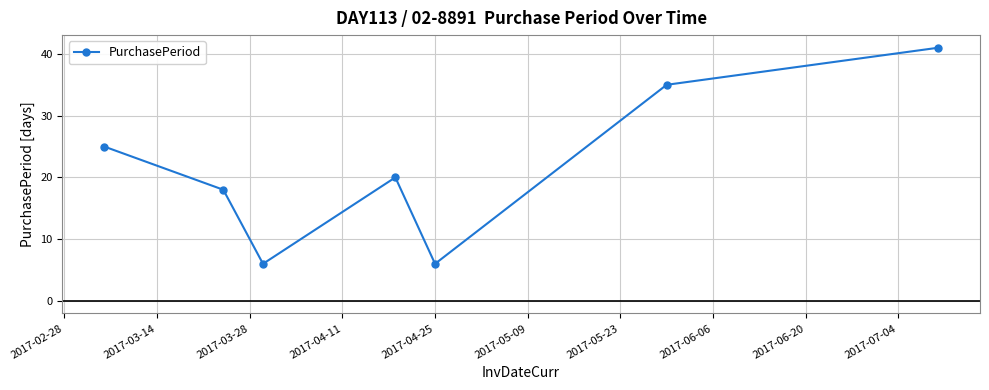

How many points are lower than both their immediate neighbors (excluding endpoints)?

2